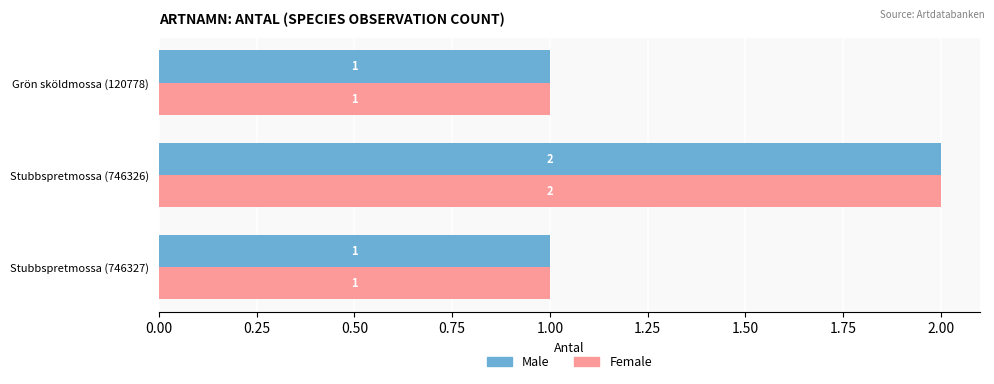

What is the total value across all series at Stubbspretmossa (746326)?

4